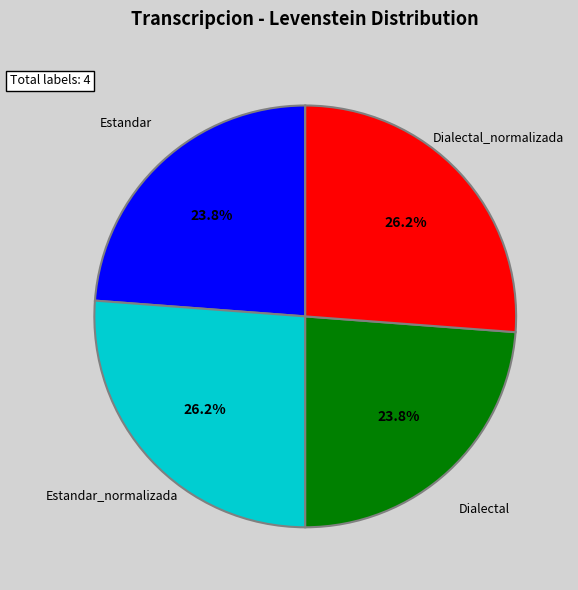

To the nearest percent, what is the difference between the largest and smallest slice percentages?

2%